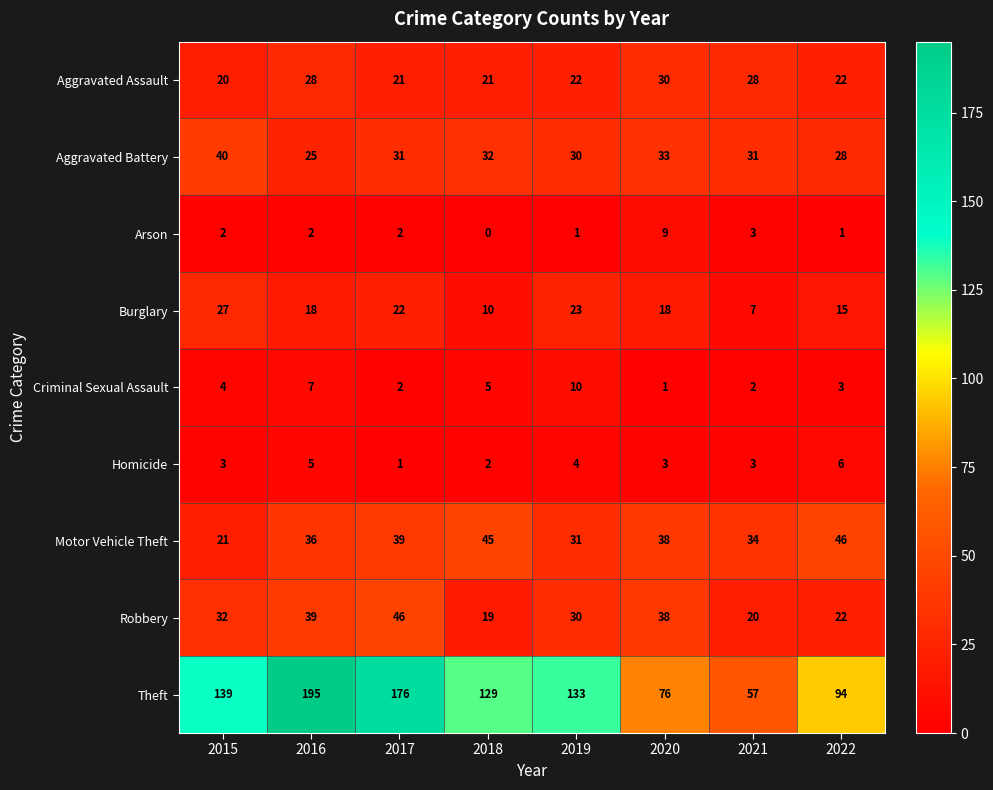

Rank the categories by Theft value from highest to lowest.

2016, 2017, 2015, 2019, 2018, 2022, 2020, 2021